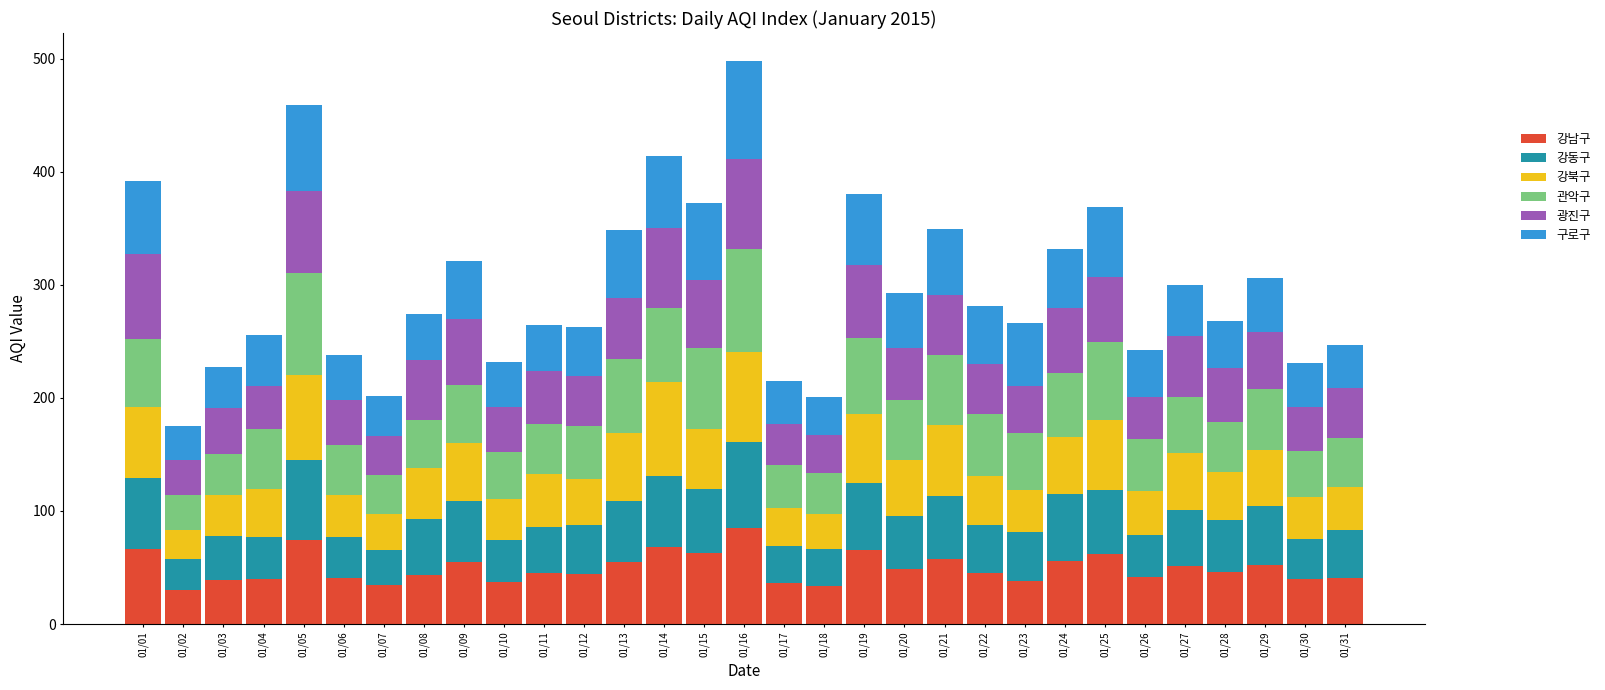

What is the minimum value for 강남구?

29.9